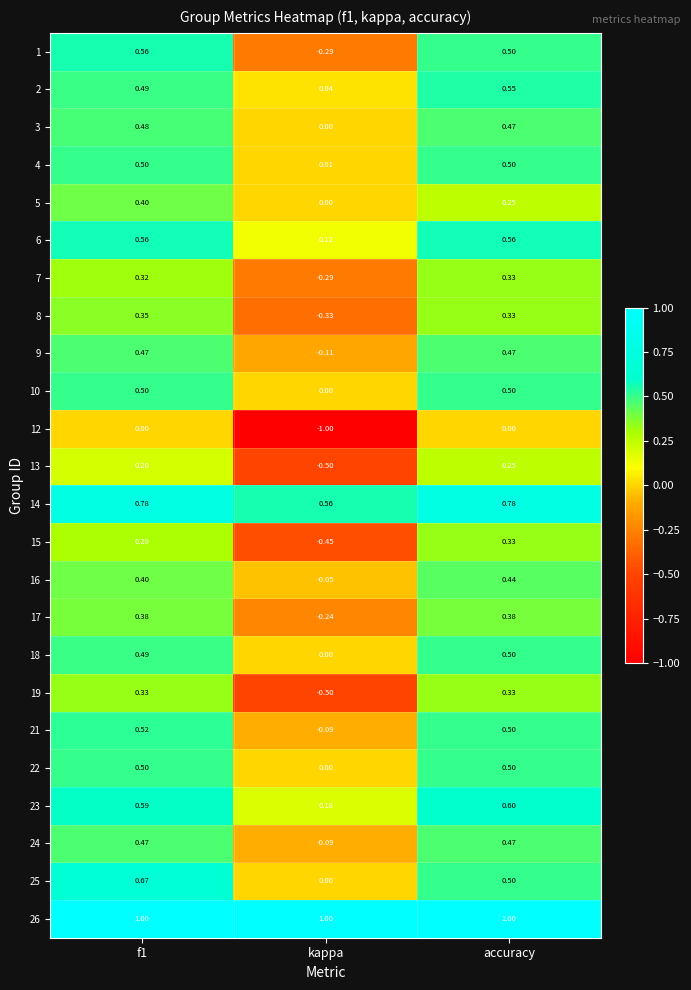

How many distinct data groups are displayed?

24